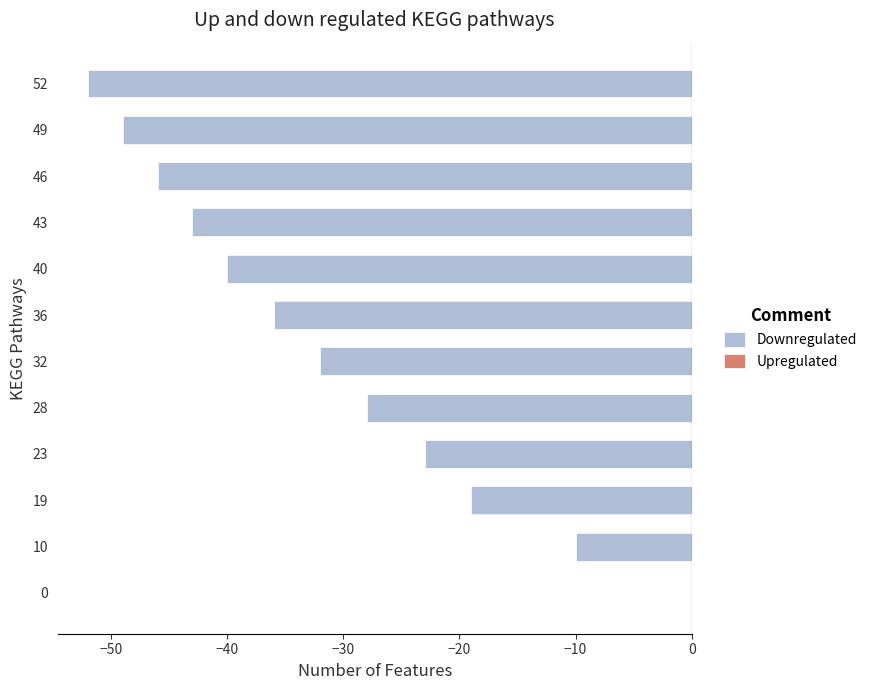

What is the sum of all values?

-378